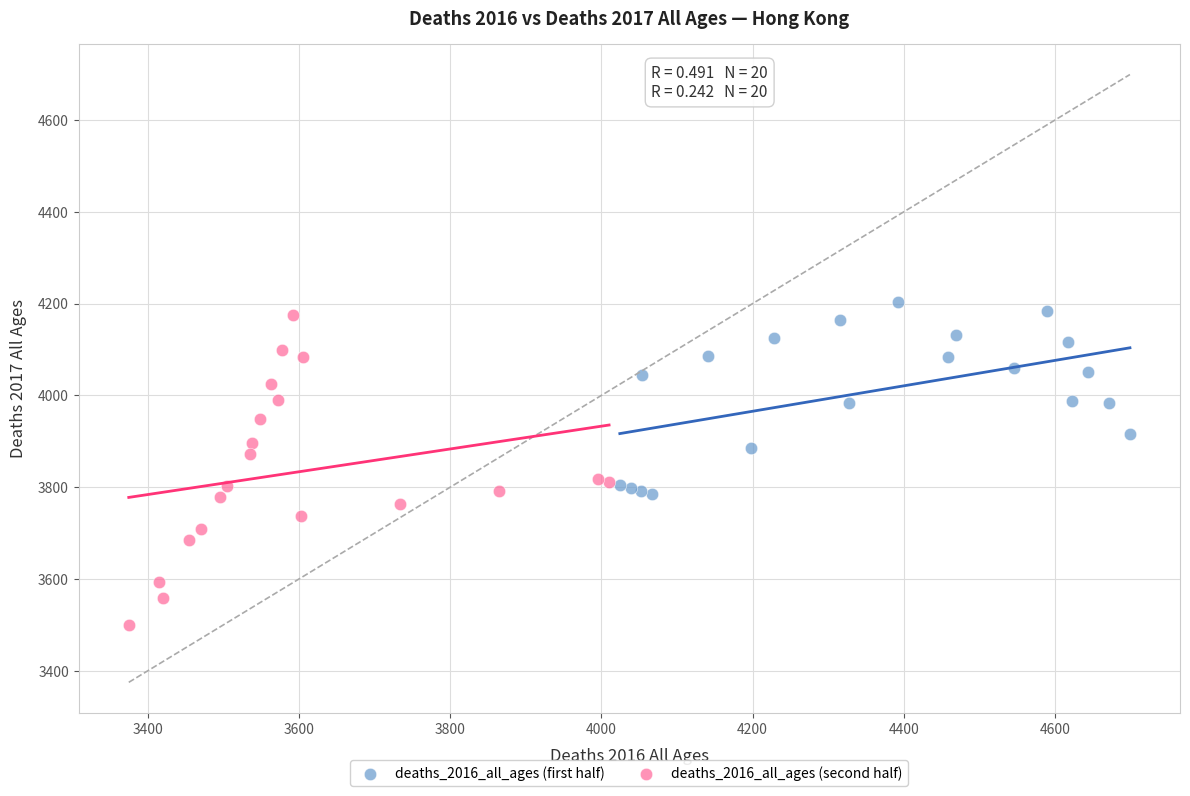

Which series reaches the minimum Y coordinate?

deaths_2016_all_ages (second half)